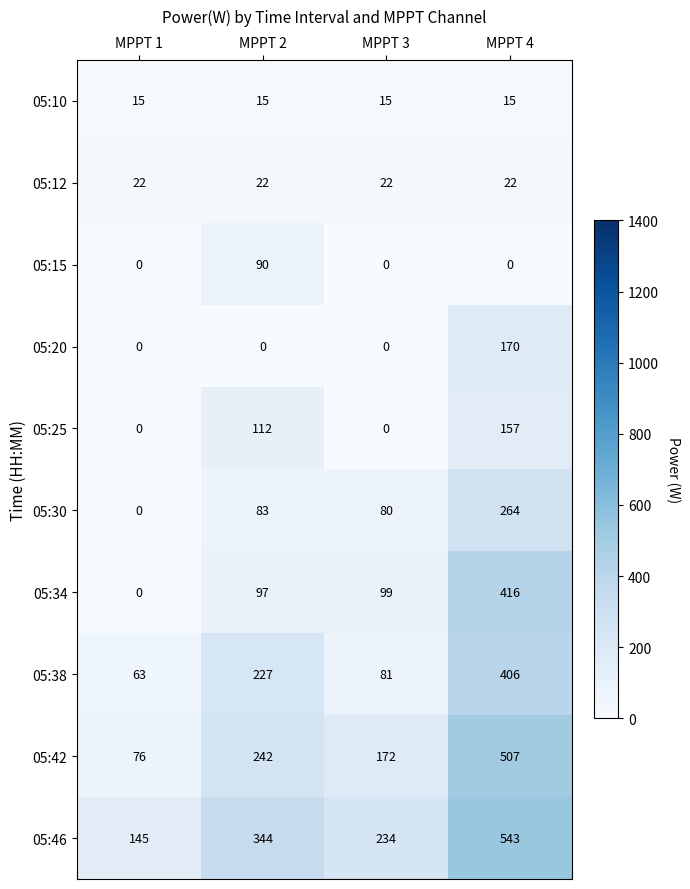

Which series has the widest spread of values?

05:42